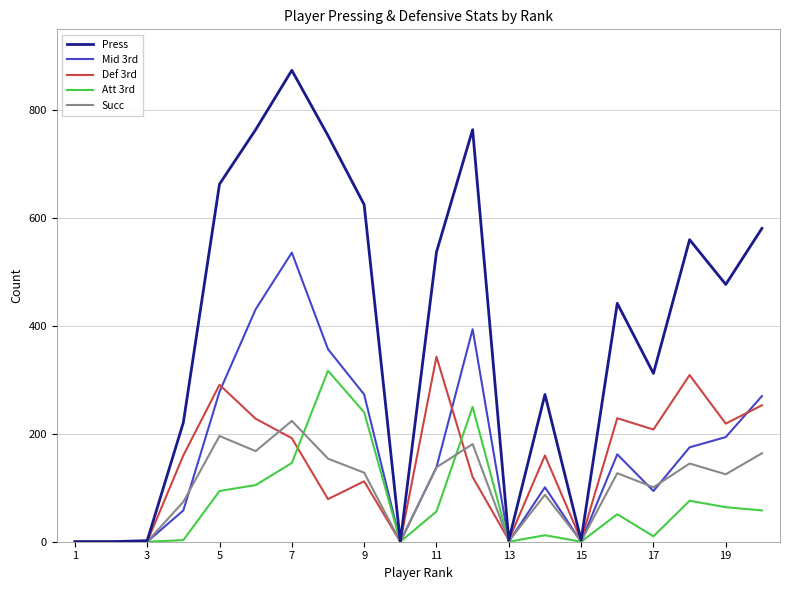

Which series has the largest total across all categories?

Press